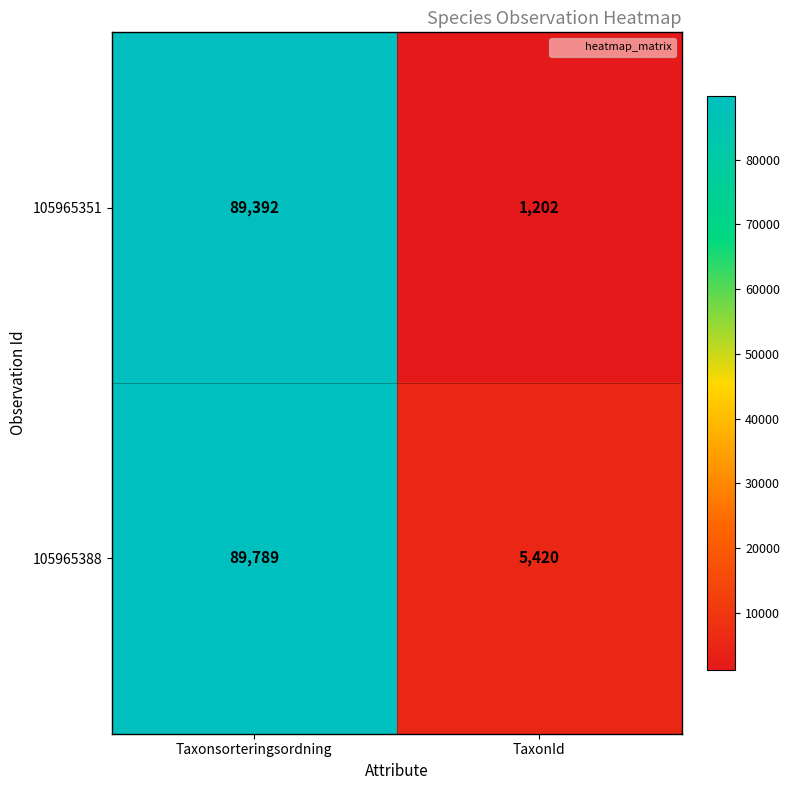

Rank the series by their maximum value, from highest to lowest.

105965388, 105965351